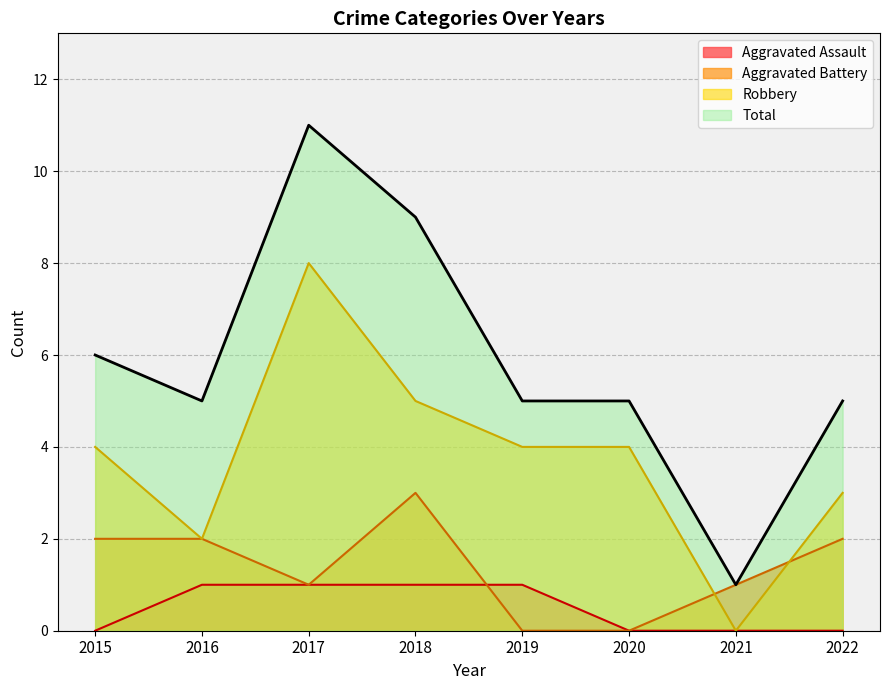

What is the difference between the maximum and minimum values in the Aggravated Assault series?

1